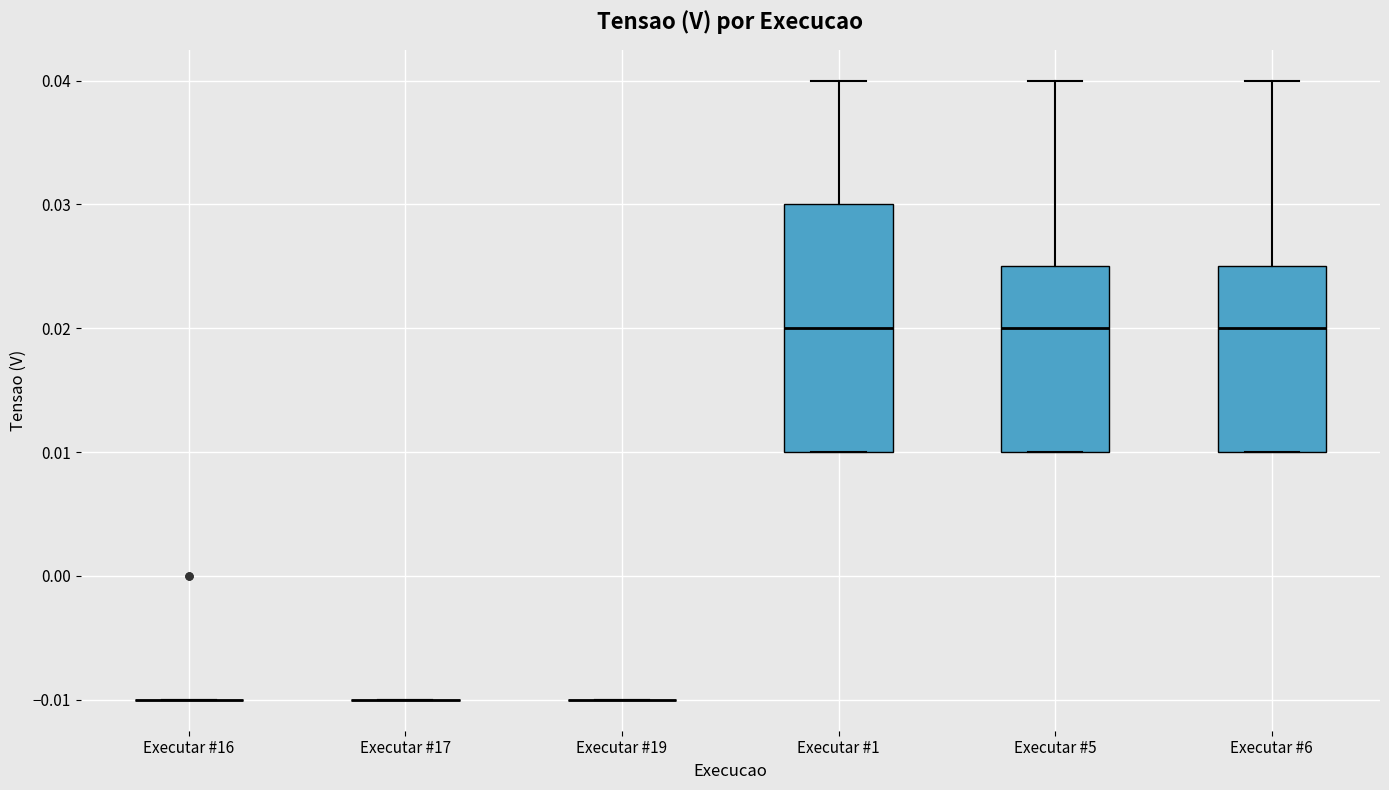

Reading left to right, read every box against the y-axis: the position of its median line, the range the box covers, and the ends of its whiskers. The values are not printed on the chart, so give them approximately, as read against the axis.

Executar #16: box collapsed to a line at -0.010, whiskers -0.010 to -0.010
Executar #17: box collapsed to a line at -0.010, whiskers -0.010 to -0.010
Executar #19: box collapsed to a line at -0.010, whiskers -0.010 to -0.010
Executar #1: median 0.020, box 0.010 to 0.030, whiskers 0.010 to 0.040
Executar #5: median 0.020, box 0.010 to 0.025, whiskers 0.010 to 0.040
Executar #6: median 0.020, box 0.010 to 0.025, whiskers 0.010 to 0.040